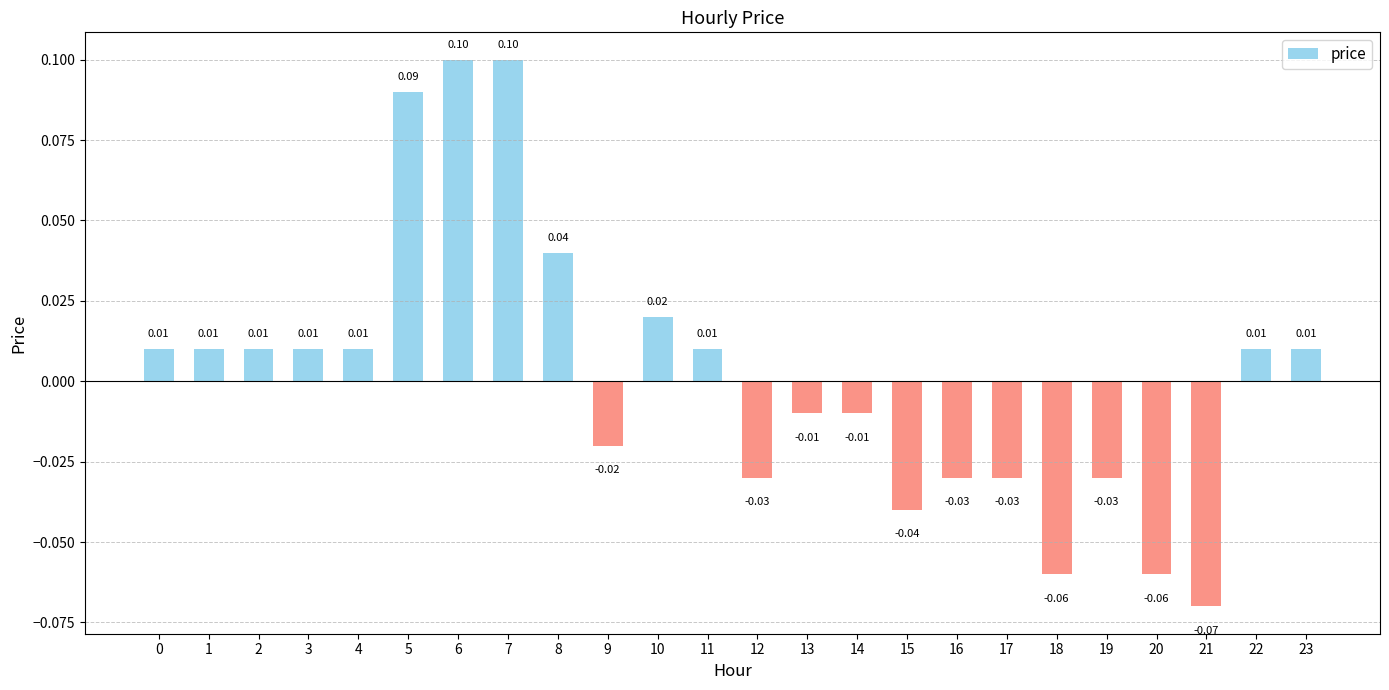

Which has a higher value, 15 or 16?

16